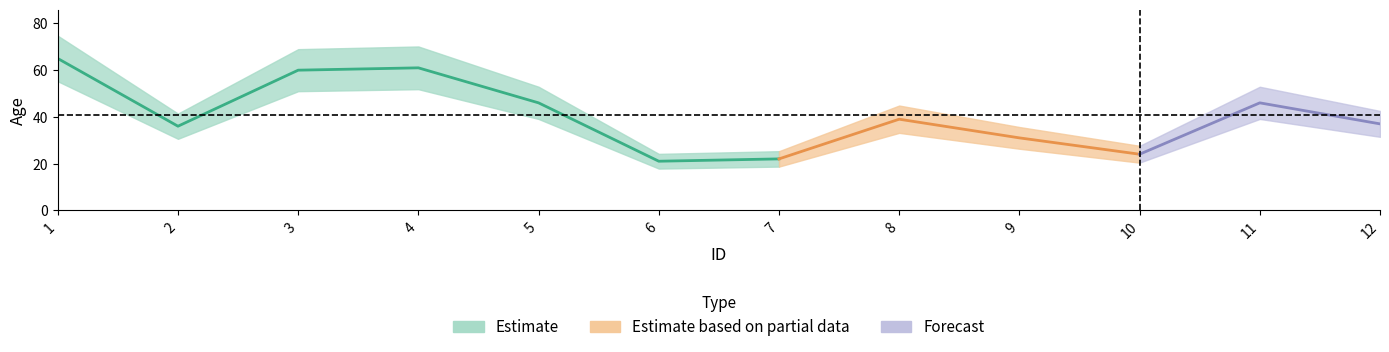

How many values exceed 39?

5